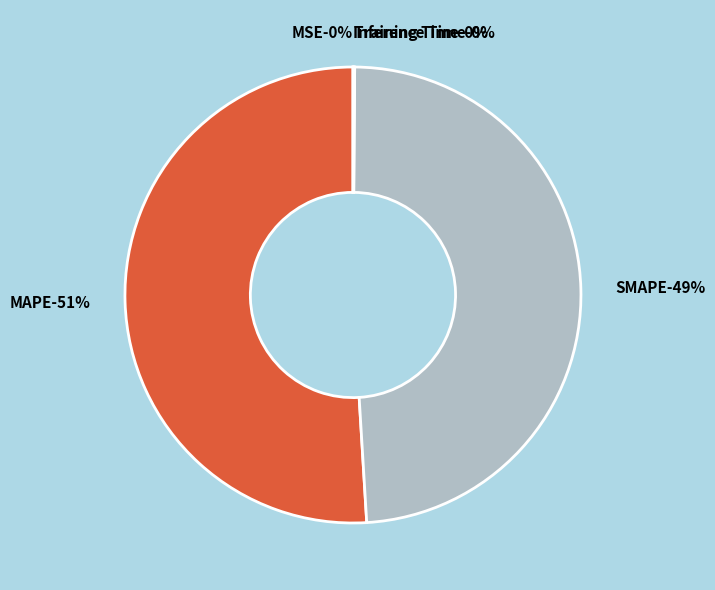

What is the total percentage of MAPE and Inference Time?

51.0%